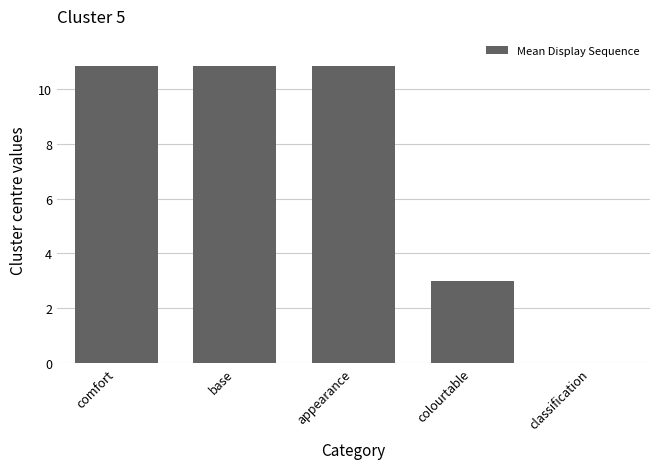

What is the greatest value displayed?

10.9